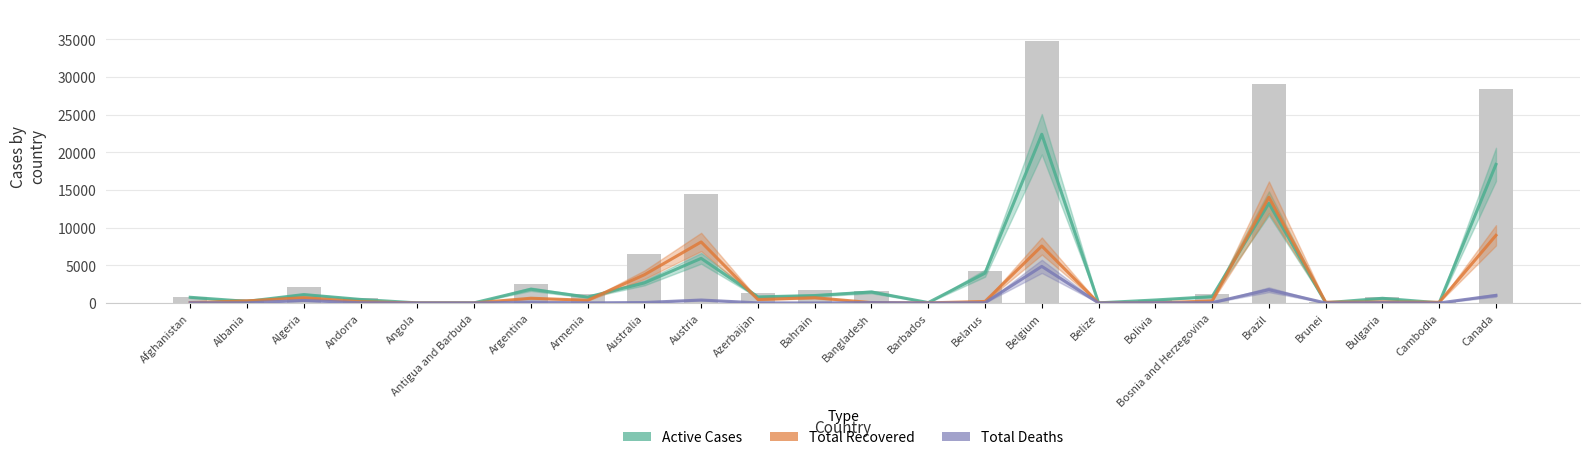

Which has a higher value, Brazil or Antigua and Barbuda?

Brazil